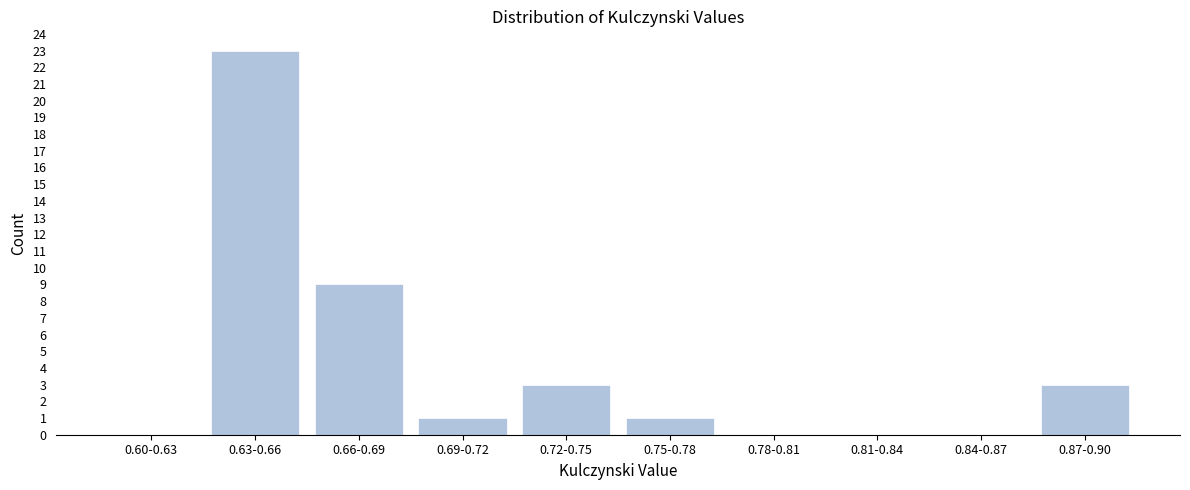

Reading left to right, transcribe all the data shown in this chart.

0.60-0.63=0	0.63-0.66=23	0.66-0.69=9	0.69-0.72=1	0.72-0.75=3	0.75-0.78=1	0.78-0.81=0	0.81-0.84=0	0.84-0.87=0	0.87-0.90=3